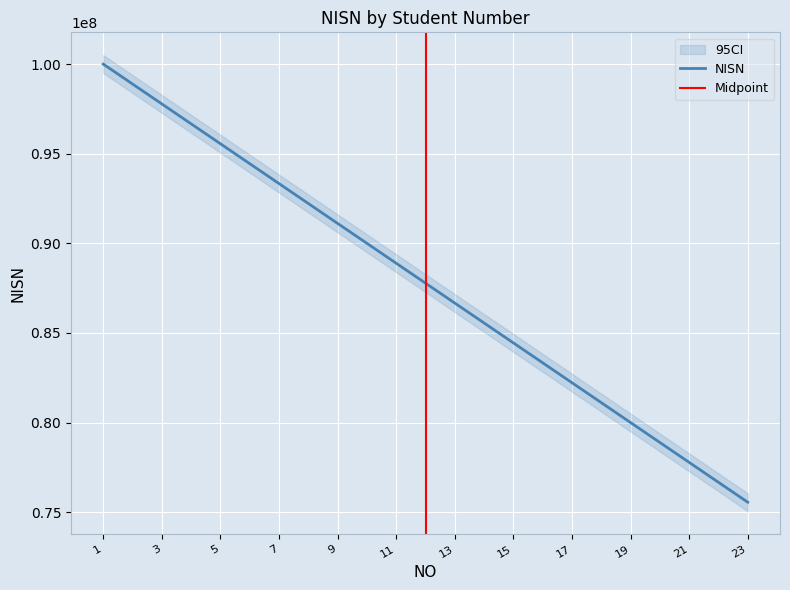

Reading left to right, extract all data points from this chart.

99999000	98888000	97777000	96666000	95555000	94444000	93333000	92222000	91111000	90000000	88889000	87778000	86667000	85556000	84445000	83334000	82223000	81112000	80001000	78890000	77779000	76668000	75557000